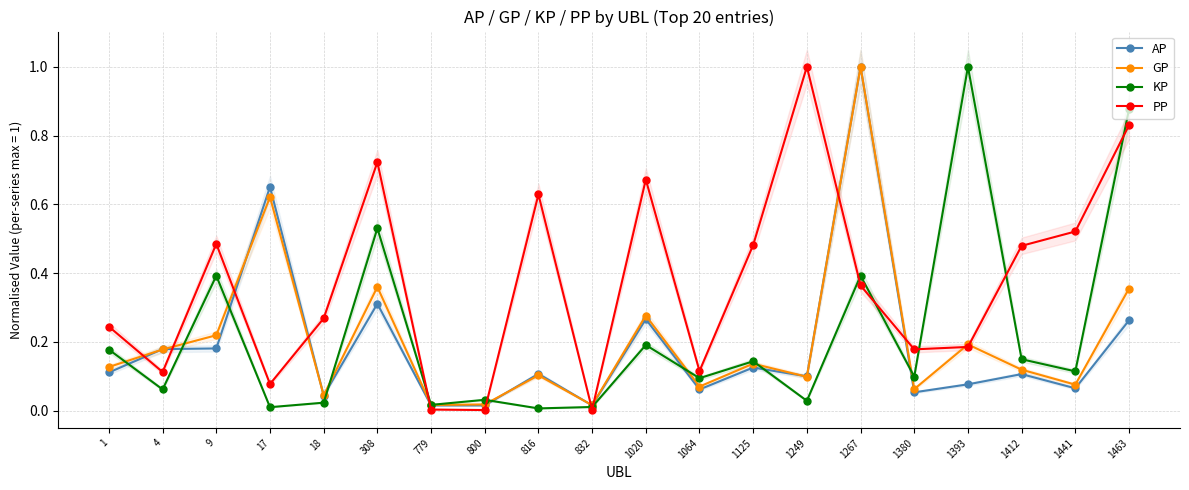

True or false: AP has more than 1 interior local peaks.

True